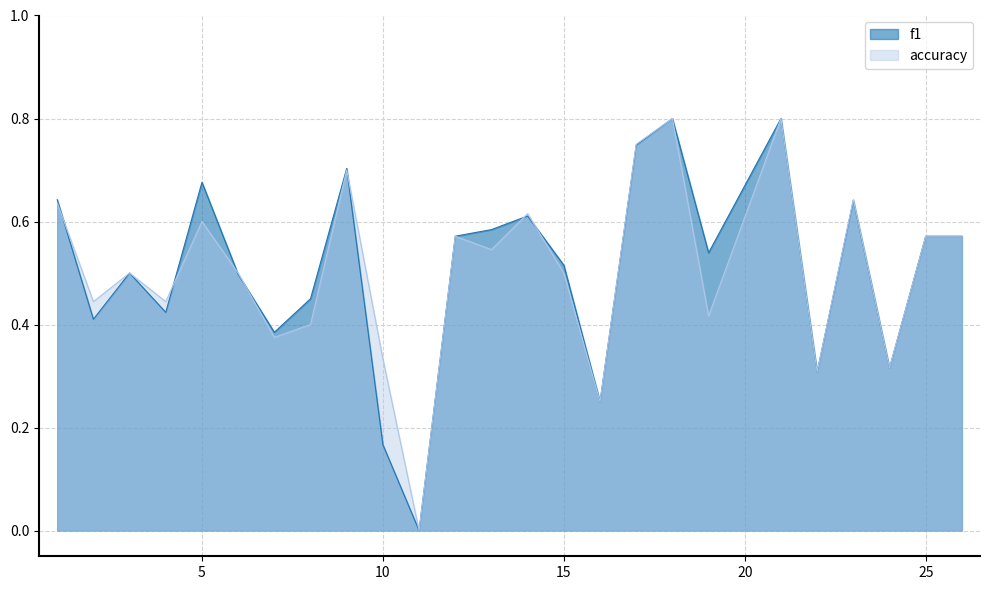

What is the difference between the f1 values at 19 and 7?

0.2